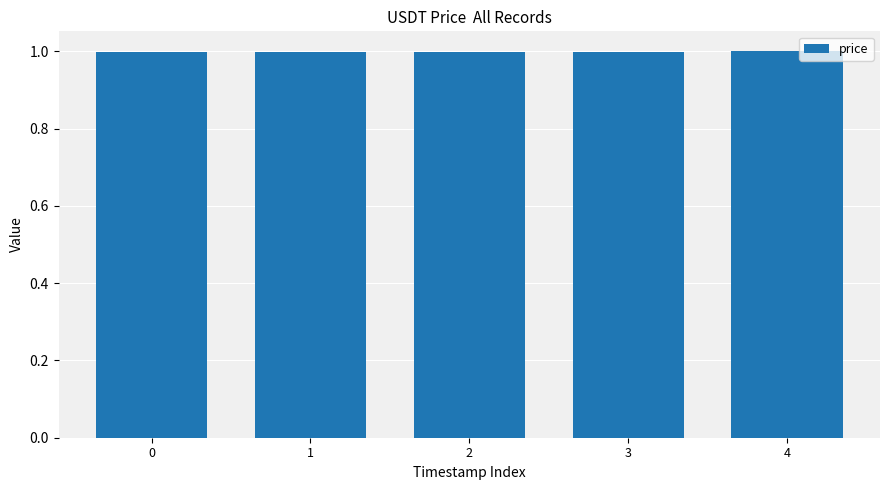

The chart shows a value of 1.0 at 0. True or false?

True